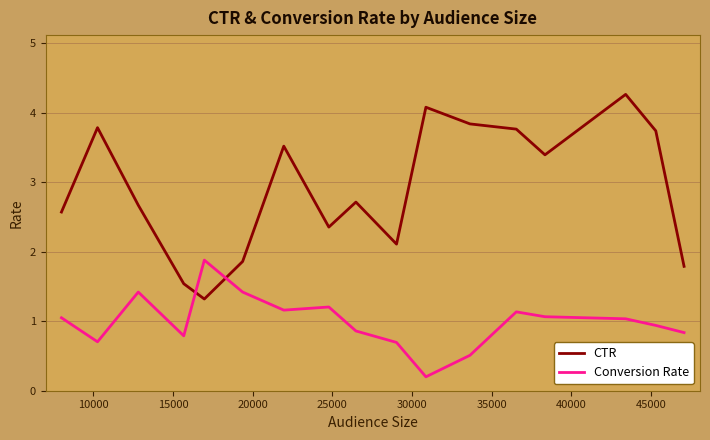

How many lines are shown in the chart?

2